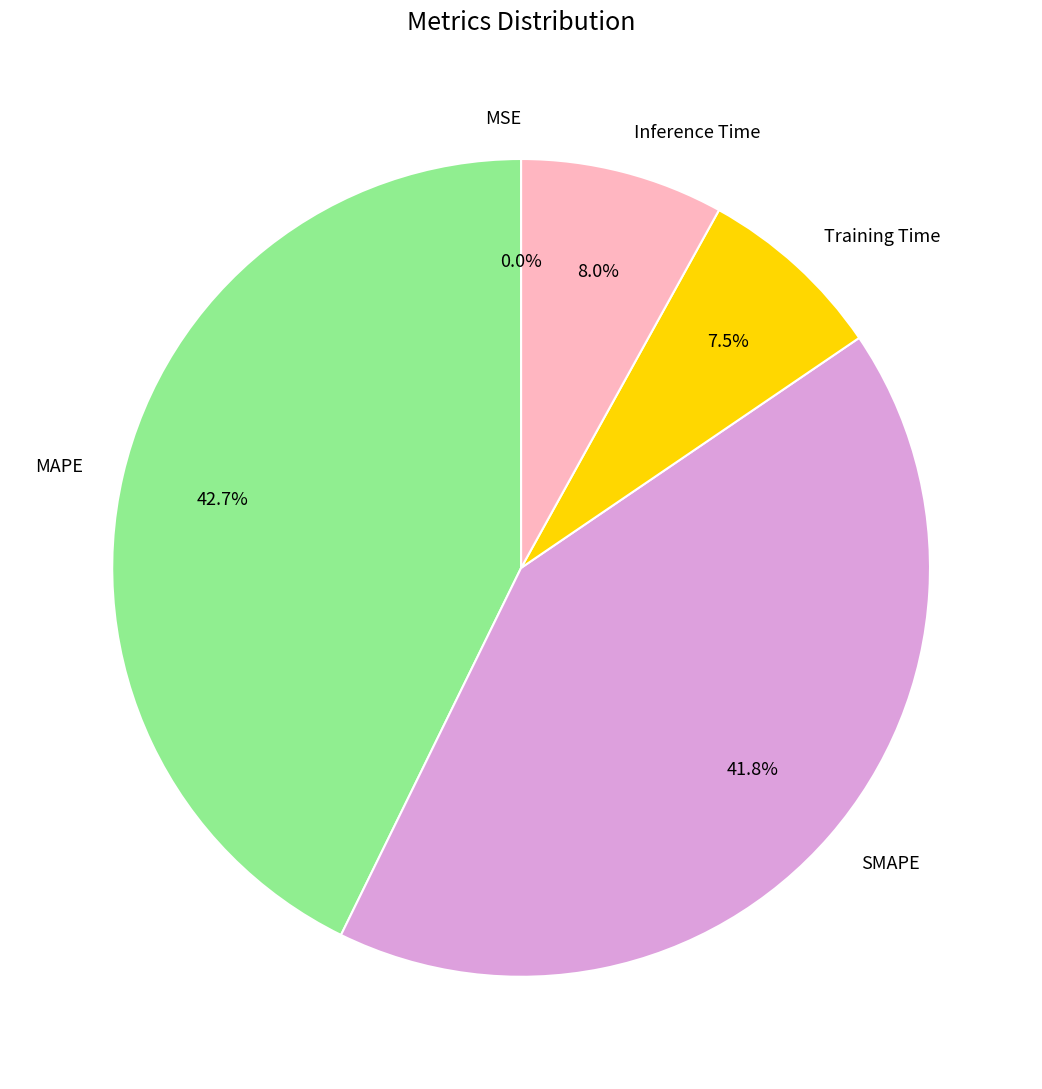

To the nearest percent, what portion does Inference Time represent?

8%